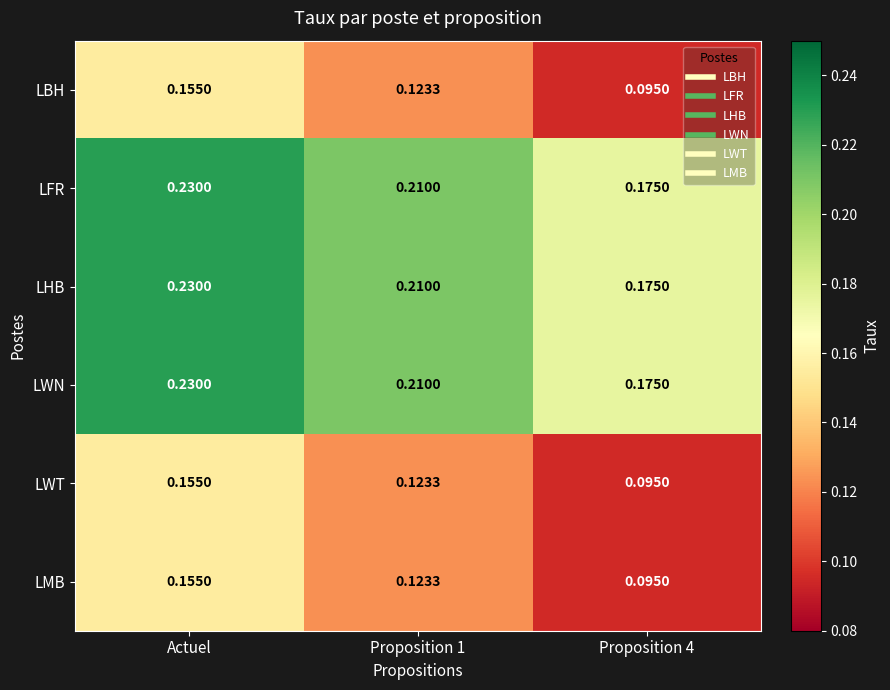

At which category does the chart reach its peak across all series?

Actuel